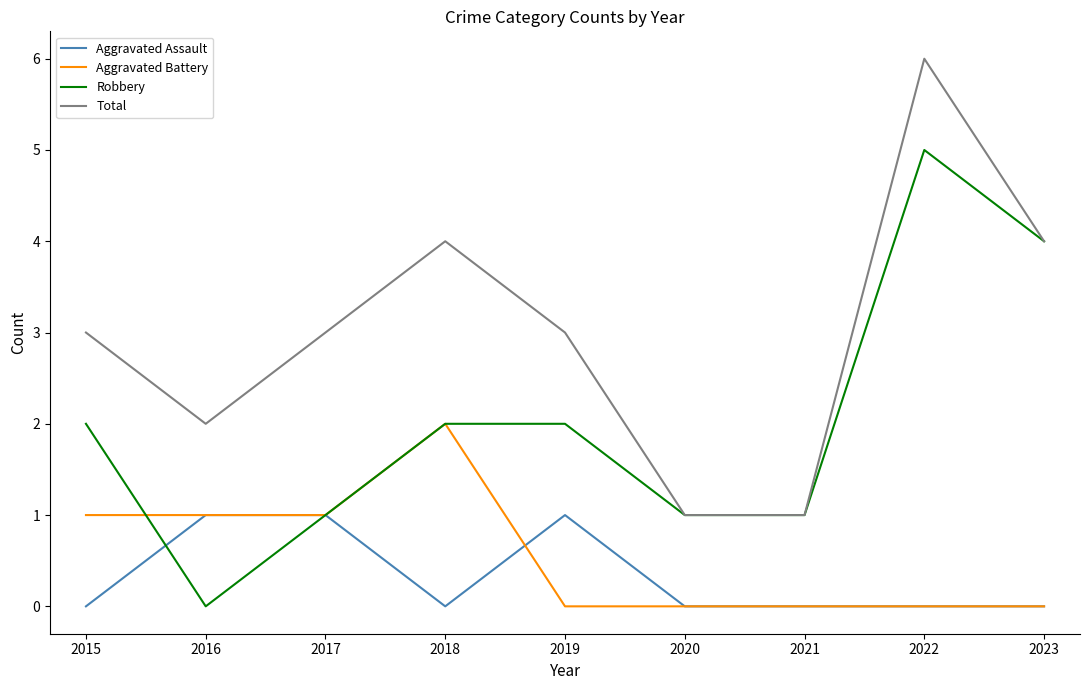

True or false: Aggravated Battery and Total intersect in this chart.

False